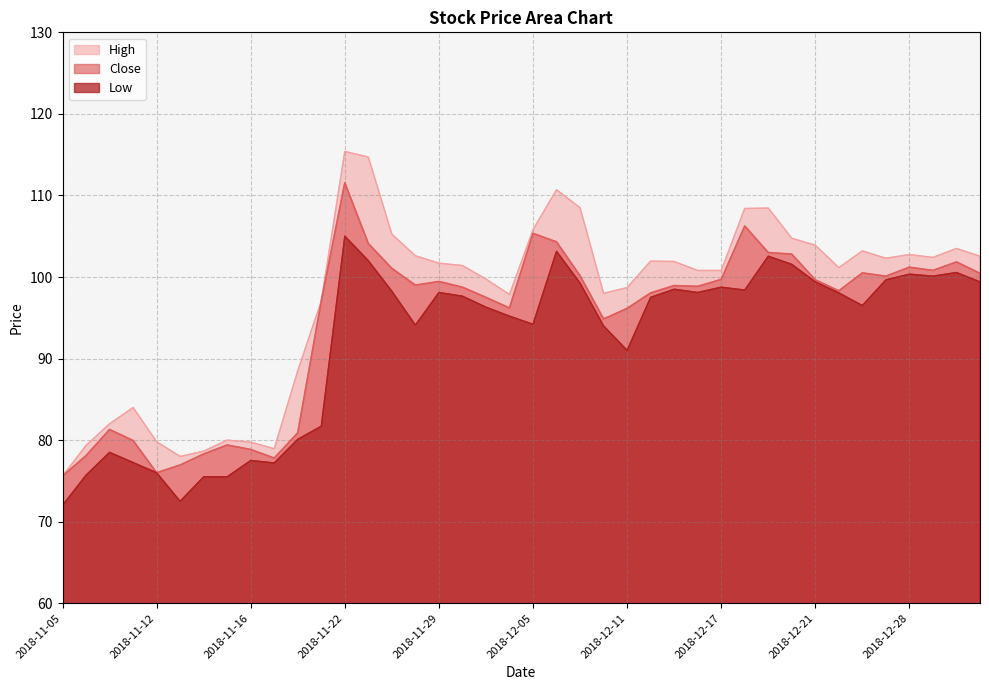

List the series in order of their overall mean, highest first.

High, Close, Low